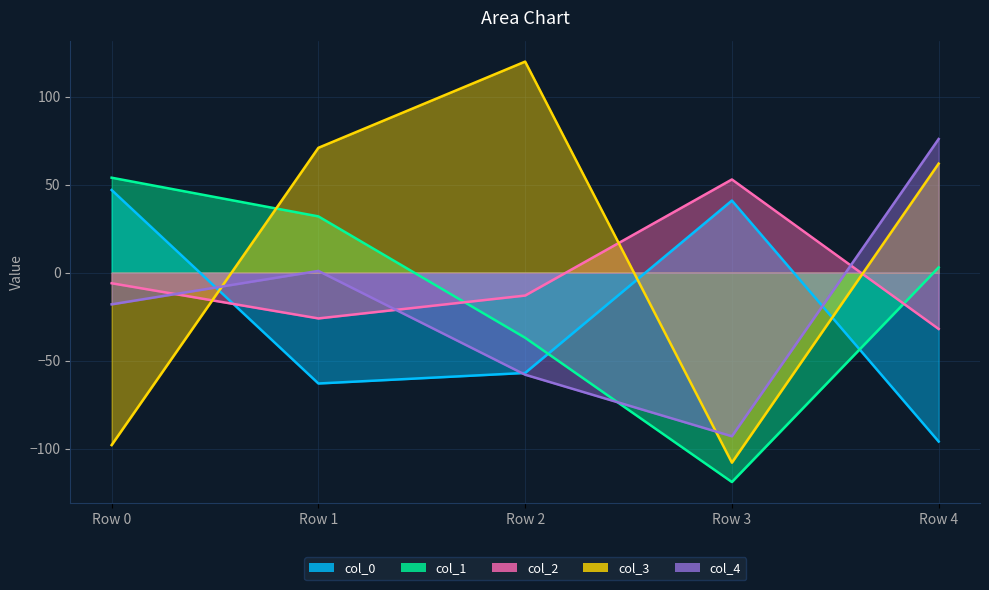

Which has a higher value, Row 3 or Row 4?

Row 3